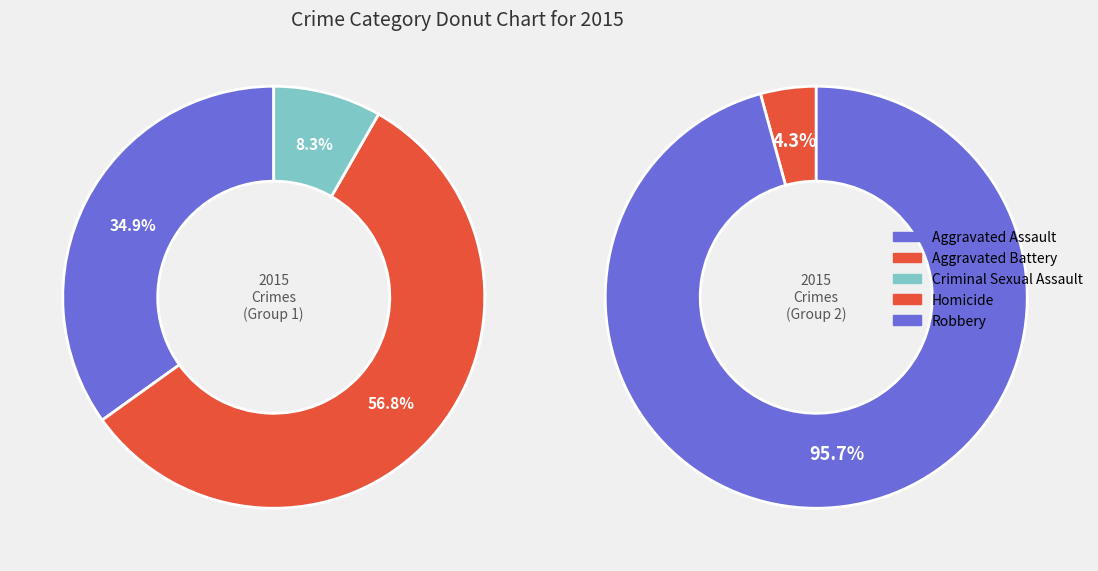

How many segments does this pie chart have?

5